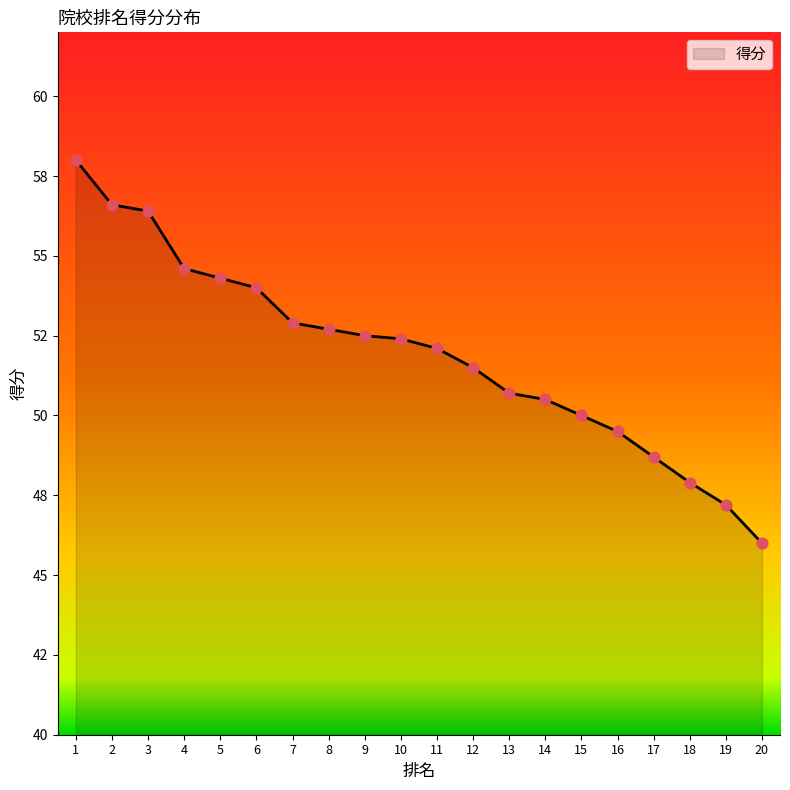

What is the change in value from 12 to 15?

-1.5